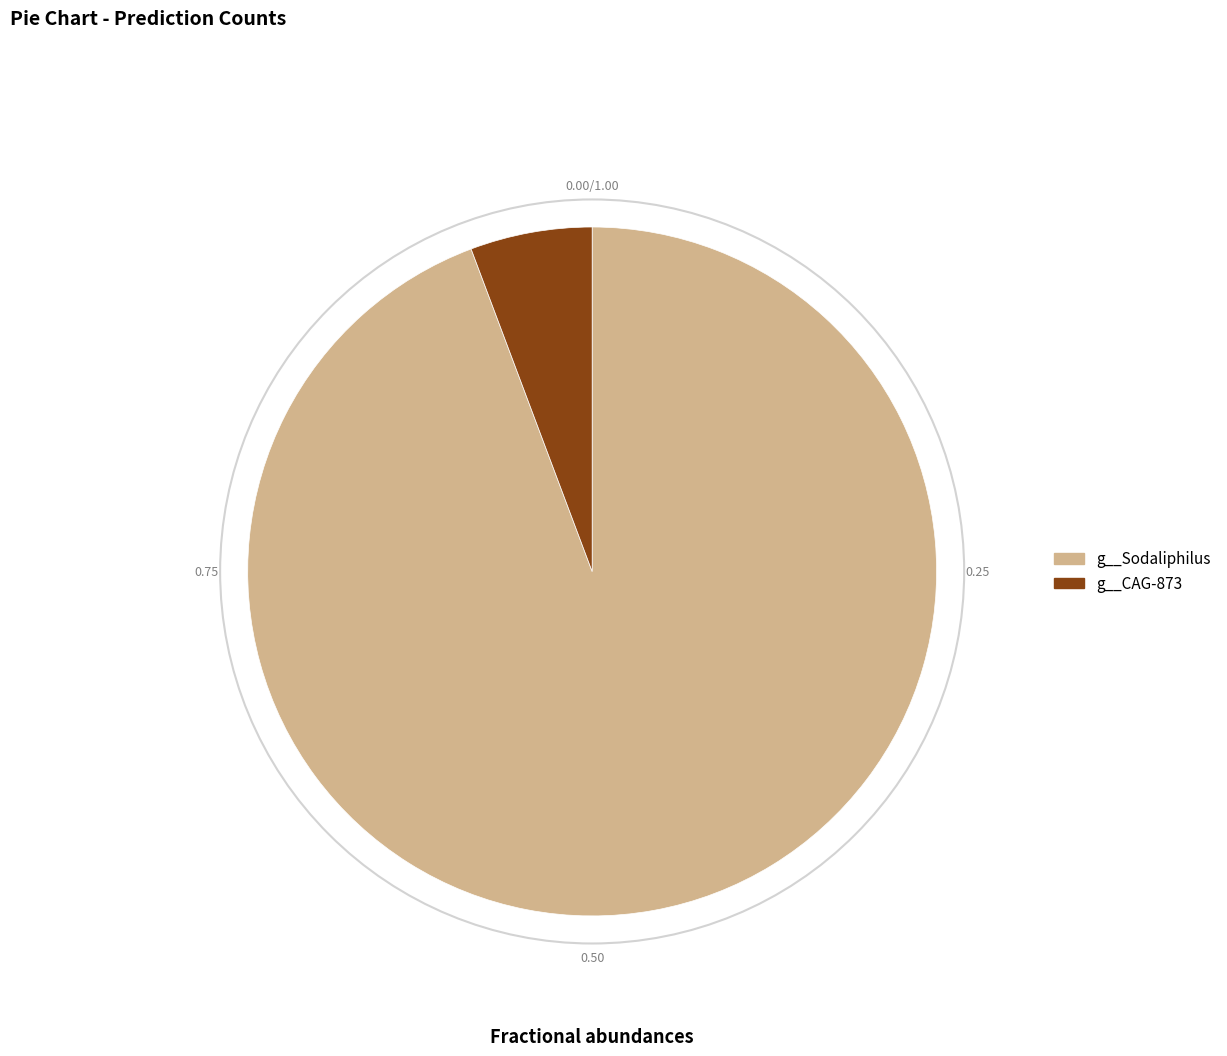

What is the smallest slice in the pie chart?

g__CAG-873